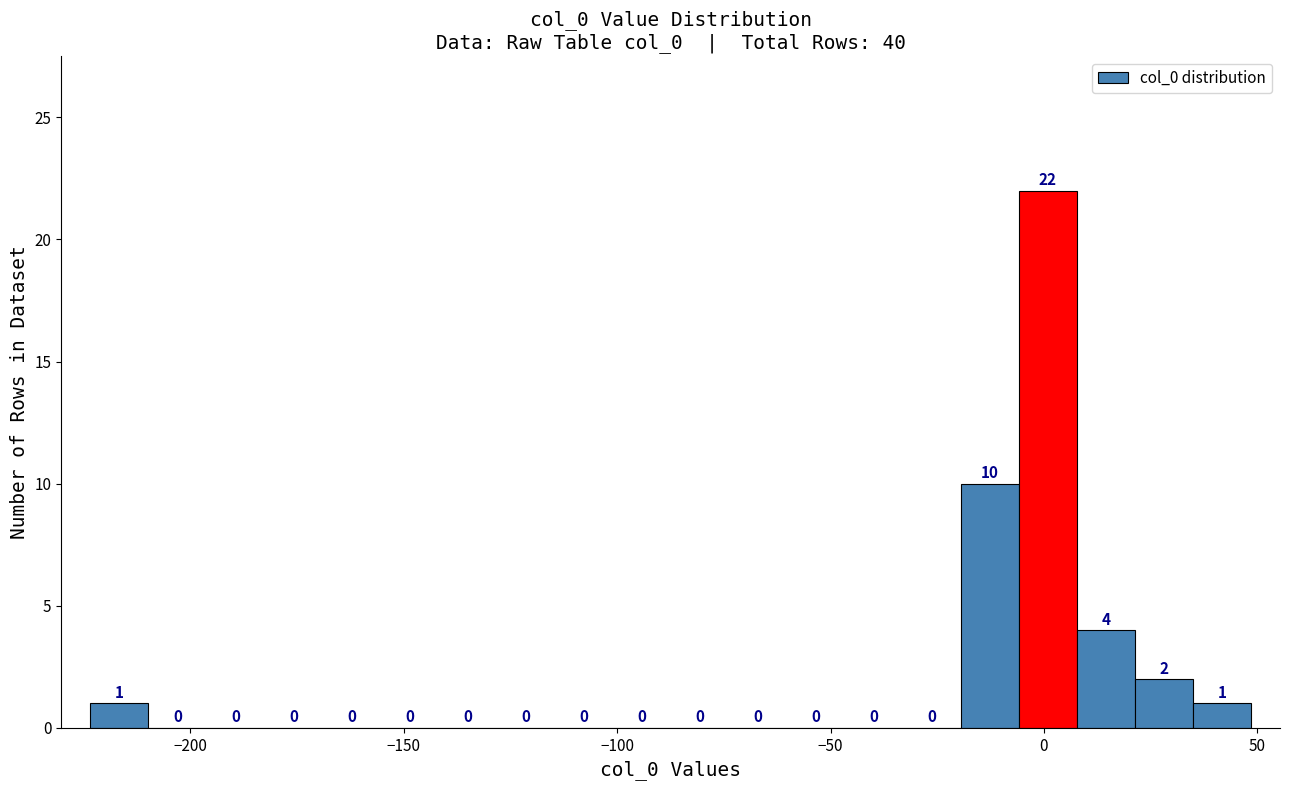

Read against the x-axis, roughly where is the centre of the tallest bar?

0